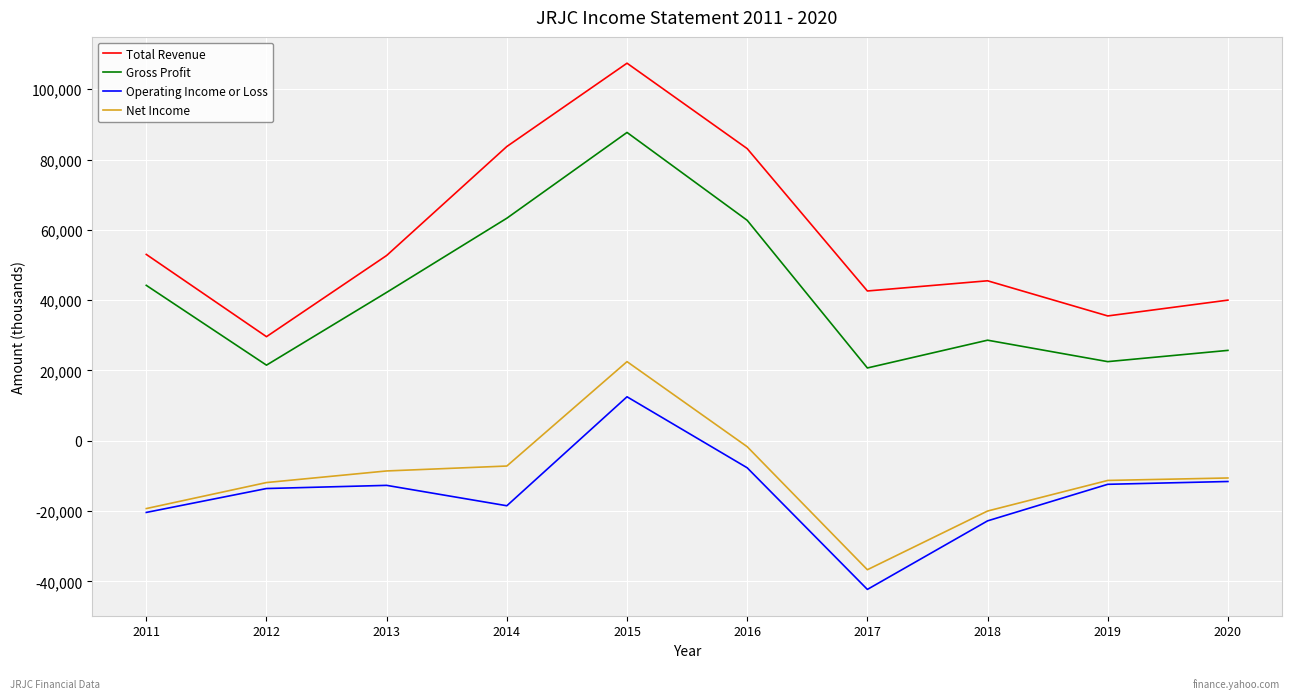

How many interior local peaks does the Total Revenue series have?

2